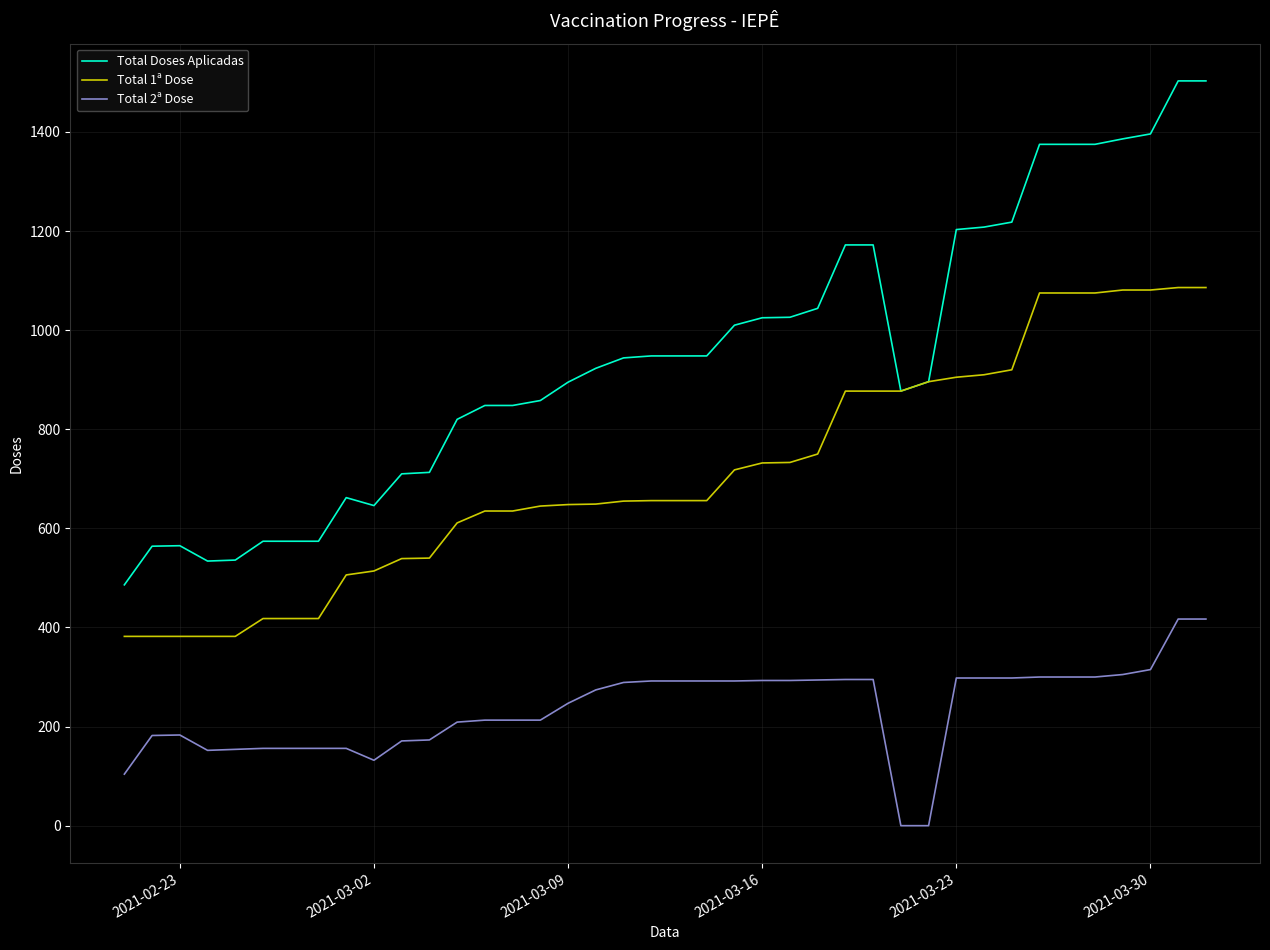

Rank the series by their maximum value, from lowest to highest.

Total 2ª Dose, Total 1ª Dose, Total Doses Aplicadas